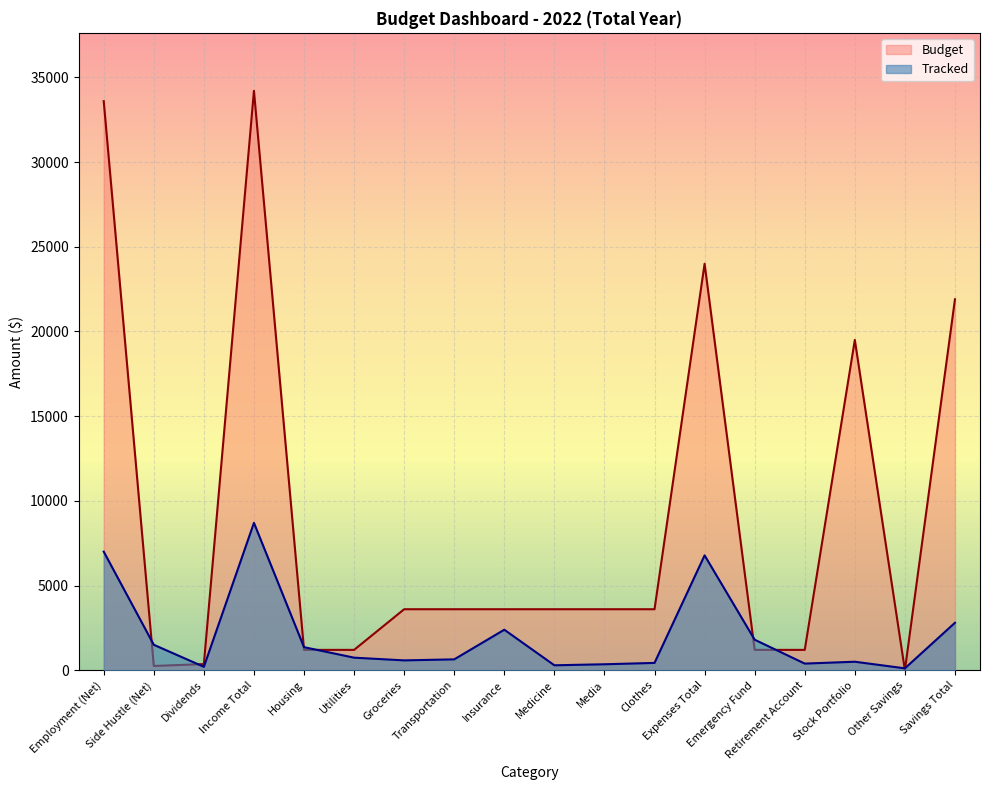

Where is the first local minimum for Tracked?

Dividends